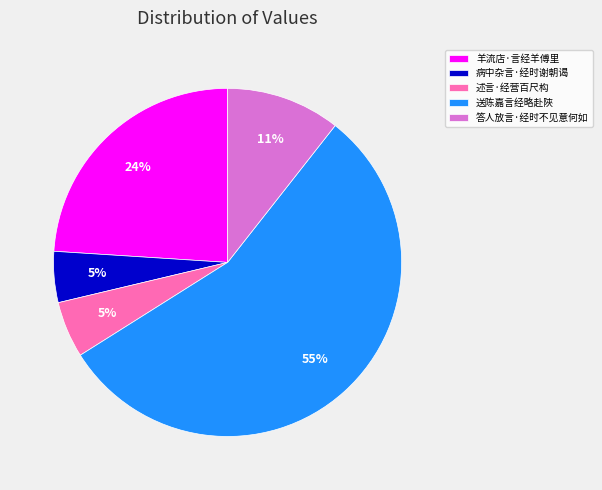

True or false: 送陈嘉言经略赴陜 accounts for 67% of the total.

False